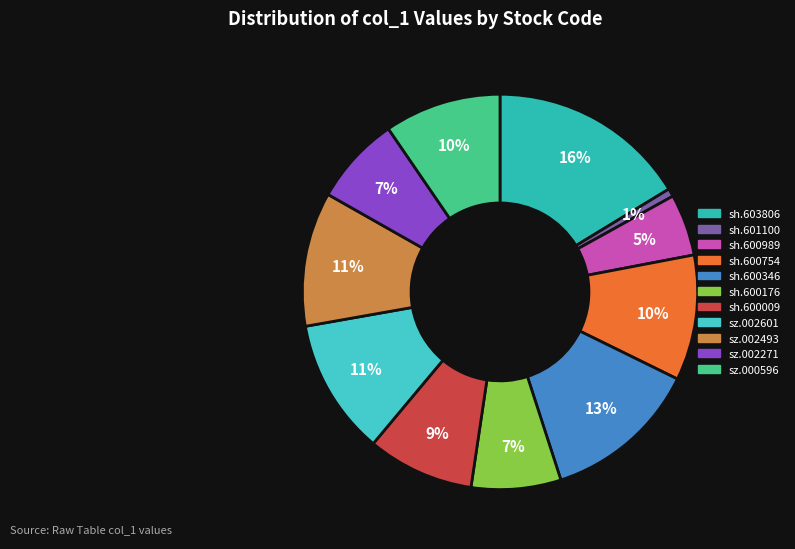

Is sz.002493 the majority of the pie?

No